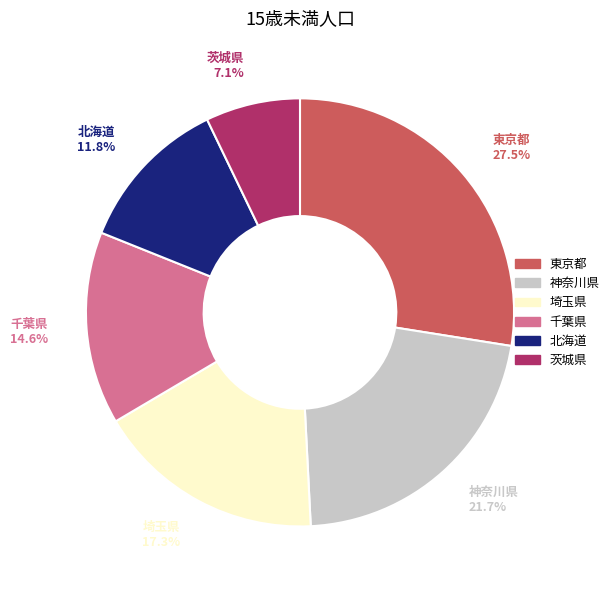

What is the ratio of the value at 神奈川県 to the value at 北海道?

1.8